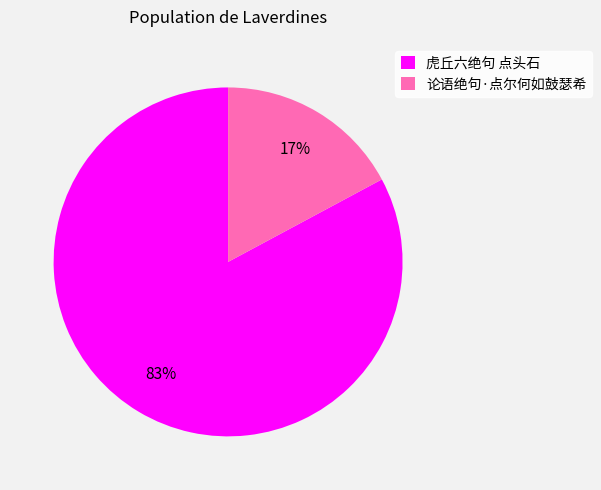

Which slice is the smallest?

论语绝句·点尔何如鼓瑟希